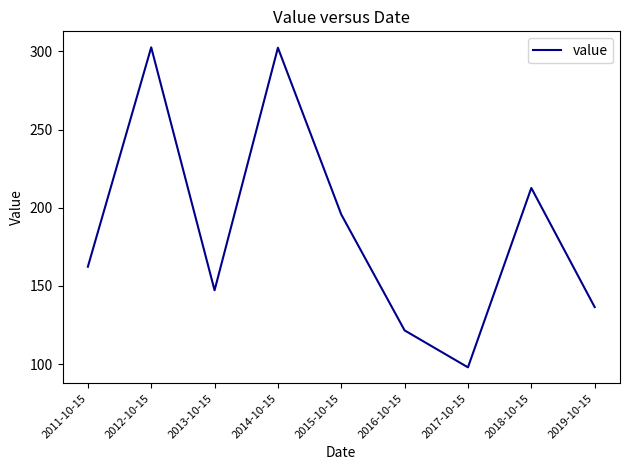

What position from the right is 2013-10-15?

7